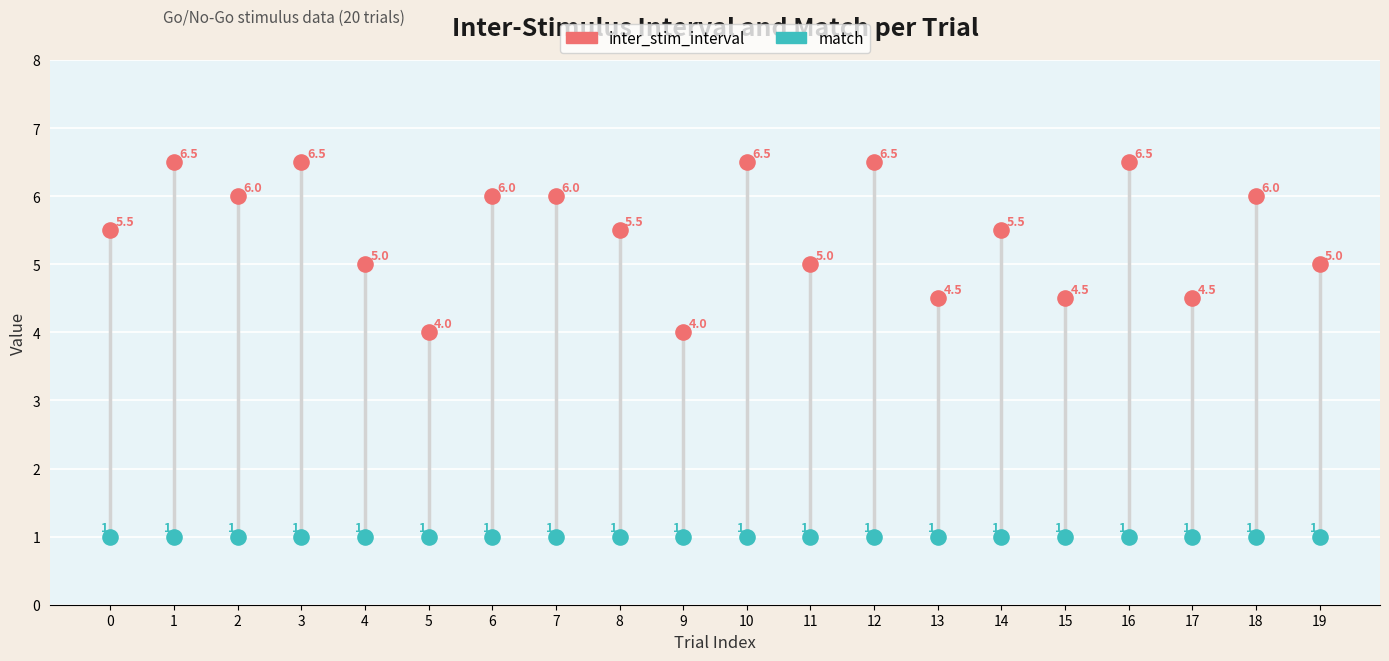

Which series contains the highest Y value?

inter_stim_interval